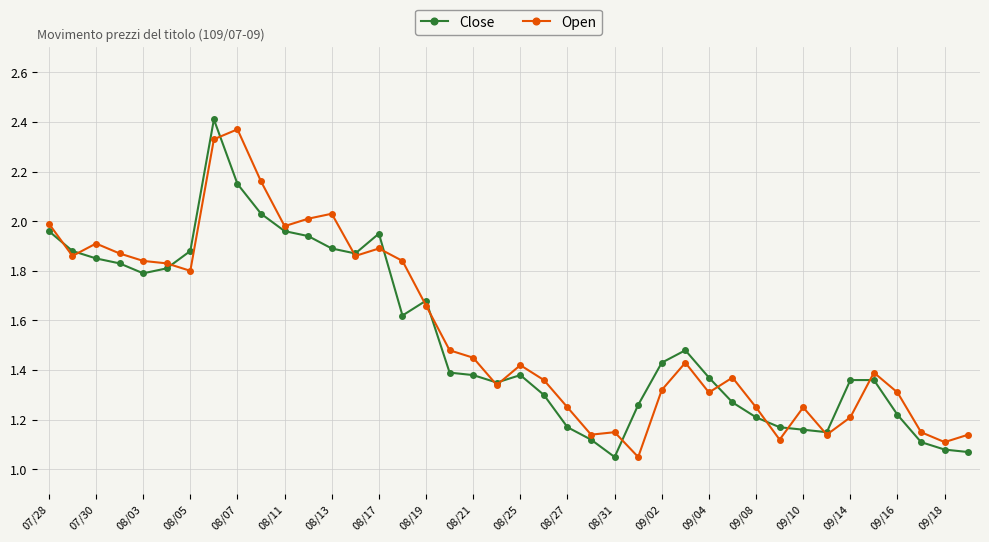

Rank the series by their average value, from lowest to highest.

Close, Open